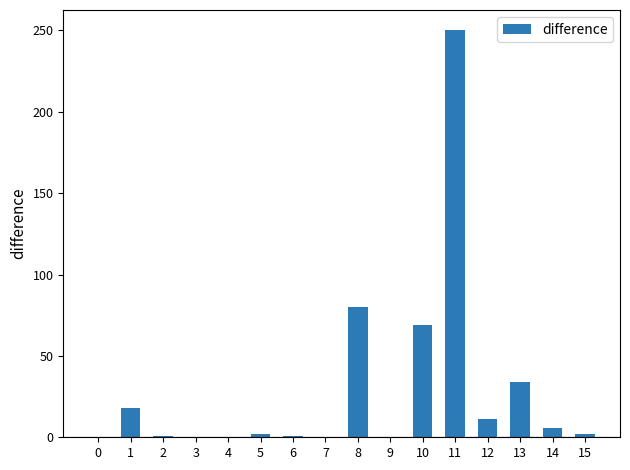

What is the sum of all values?

474